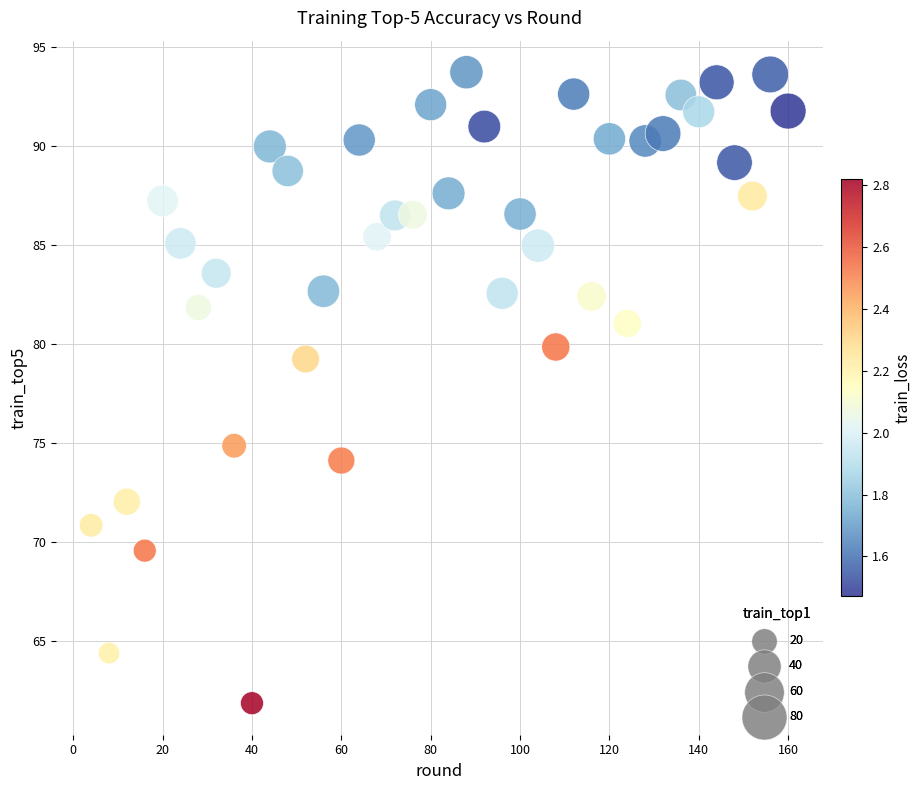

What is the range of Y values (max minus min)?

31.9